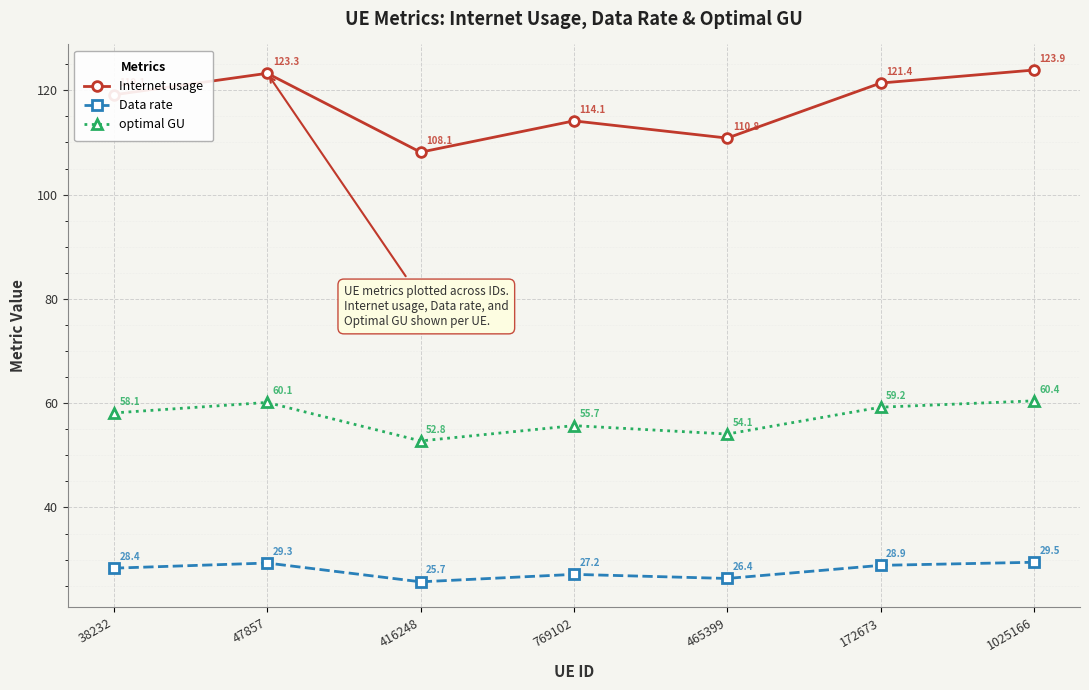

What is the difference between the maximum and minimum values in the Data rate series?

3.8